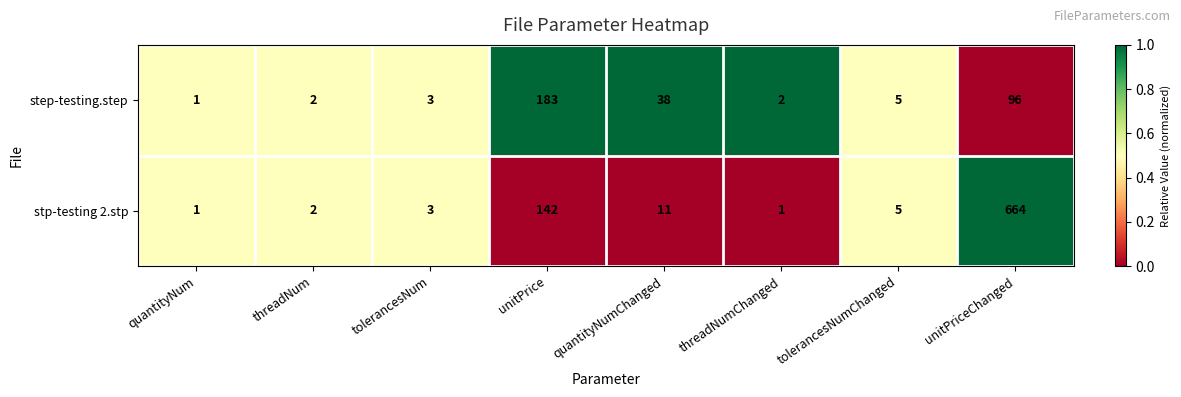

At which label does step-testing.step reach its minimum?

quantityNum